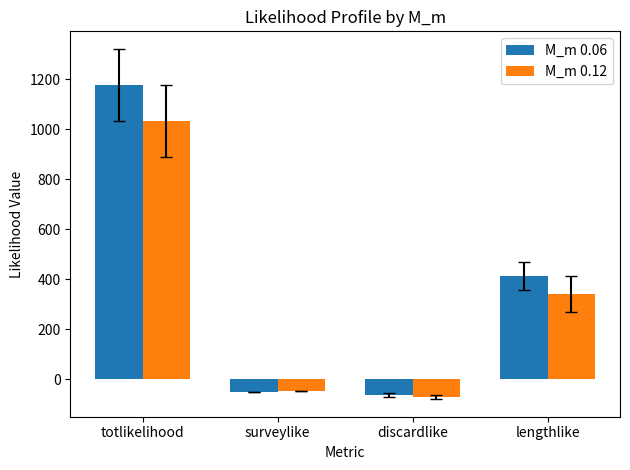

At which category does the chart reach its peak across all series?

totlikelihood